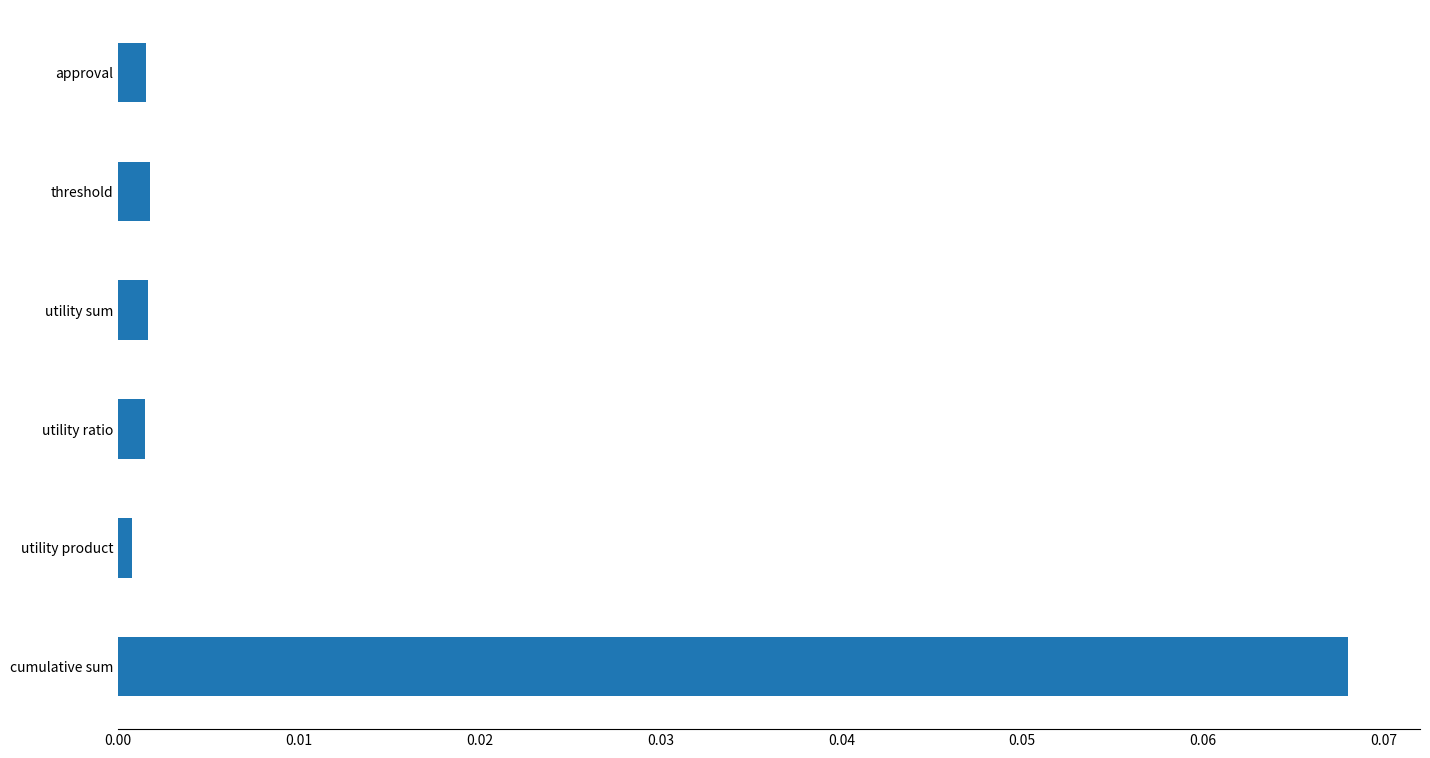

What is the change in value from utility sum to cumulative sum?

+0.1